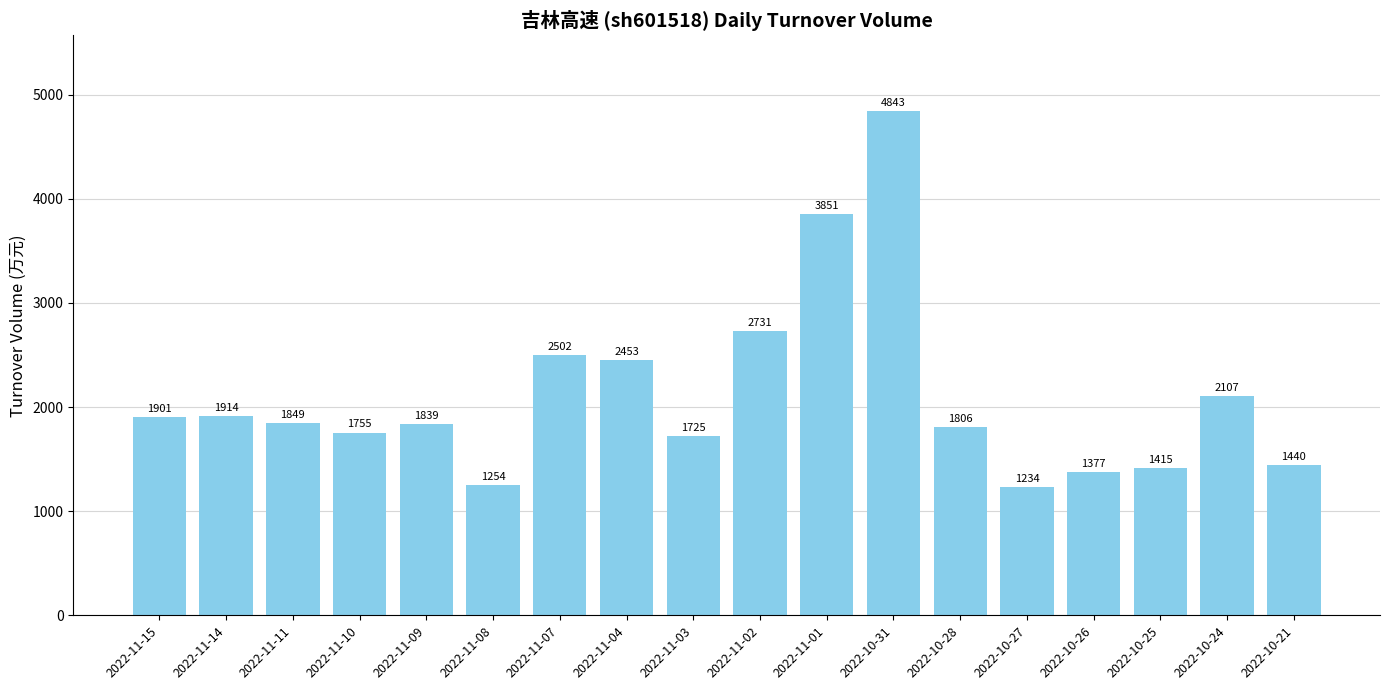

Reading left to right, transcribe all the data shown in this chart.

1901	1914	1849	1755	1839	1254	2502	2453	1725	2731	3851	4843	1806	1234	1377	1415	2107	1440